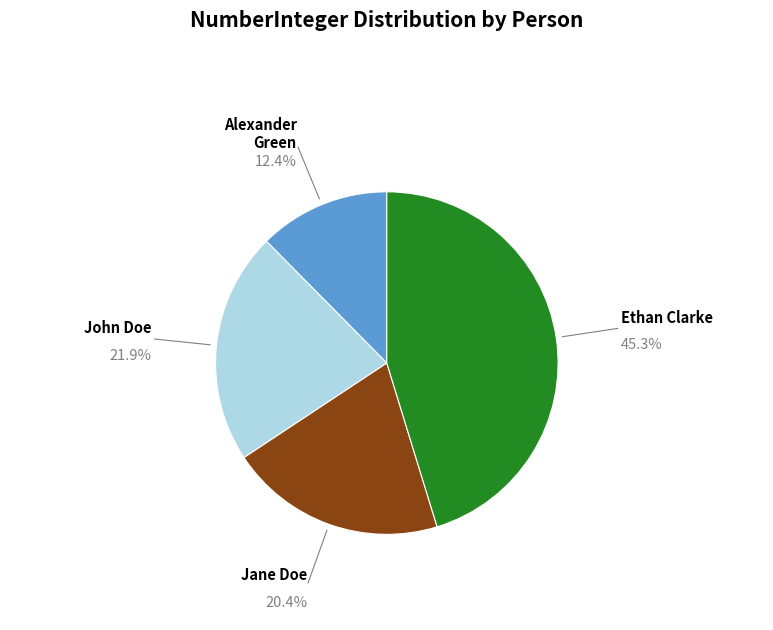

Combined, what portion of the pie is Alexander Green and Ethan Clarke?

57.7%